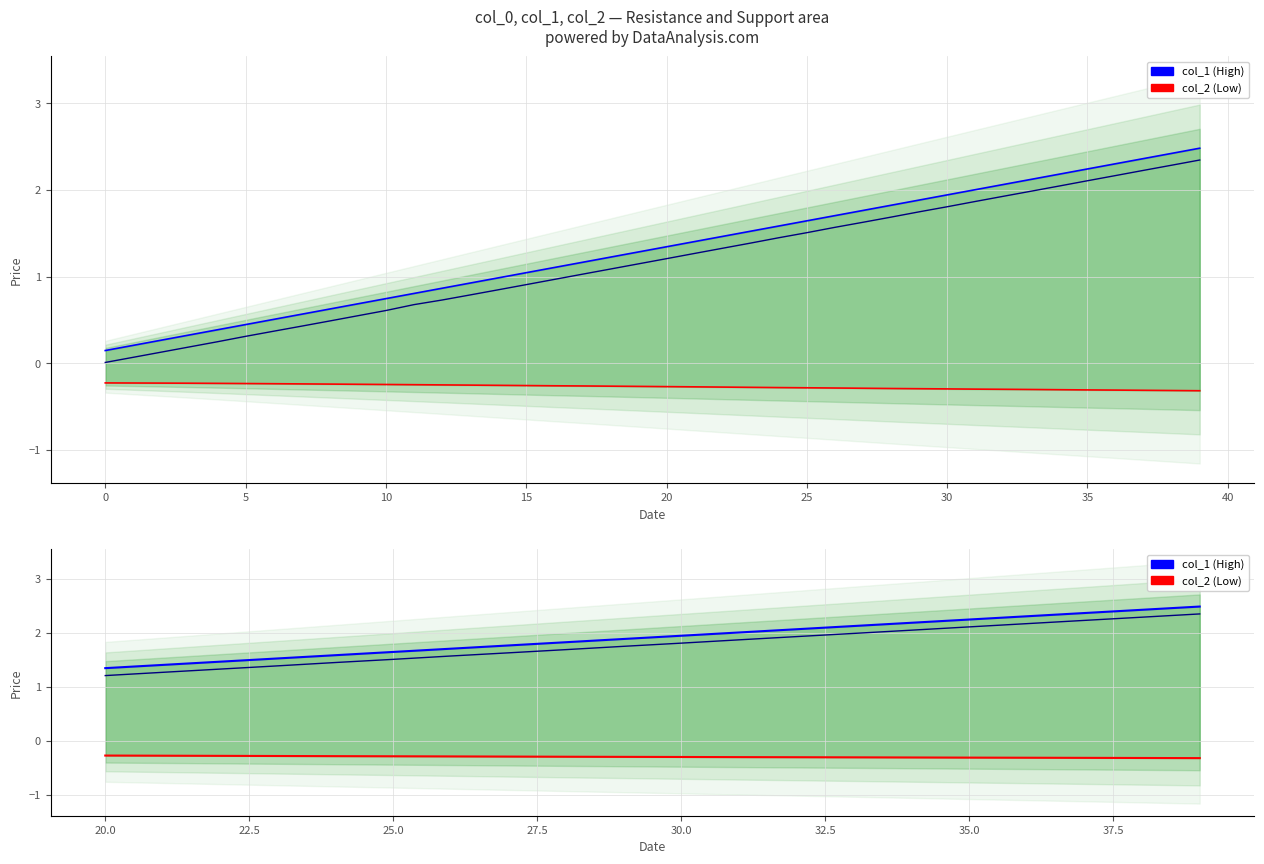

How many lines are shown in the chart?

3